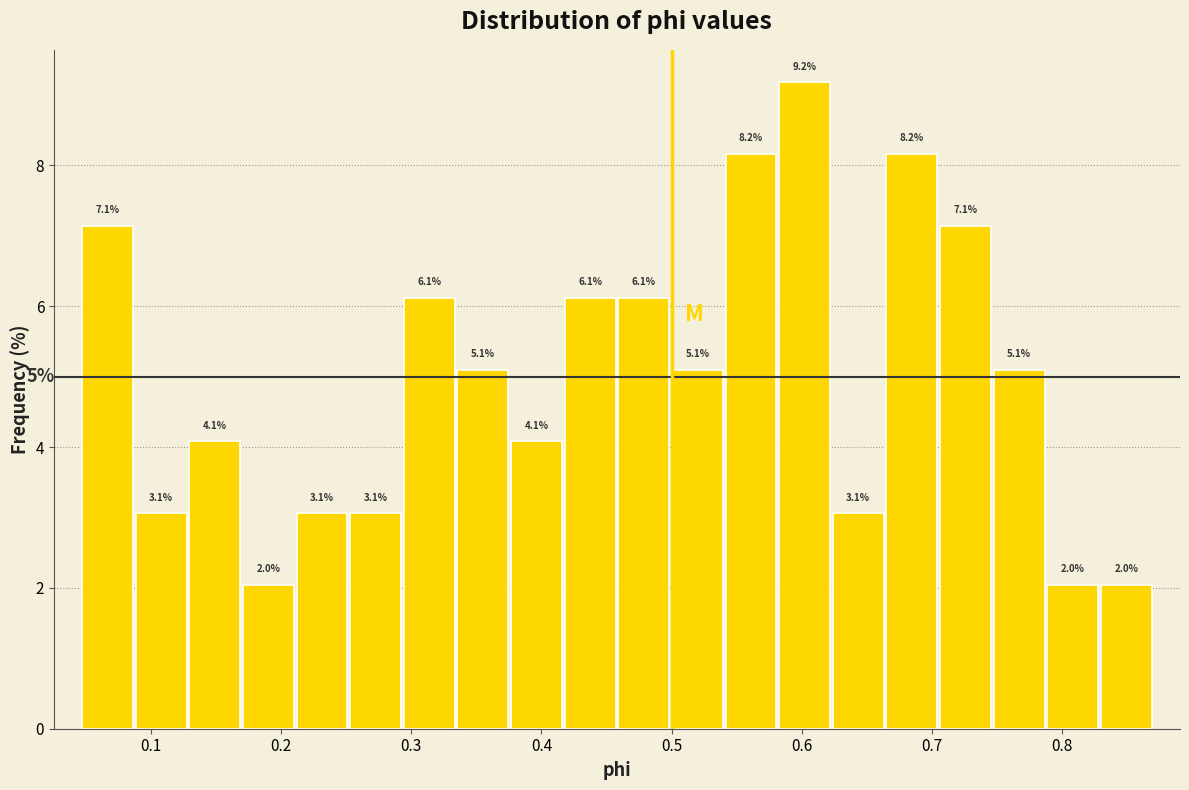

Over which range of the x-axis is the bar tallest?

0.58 to 0.62